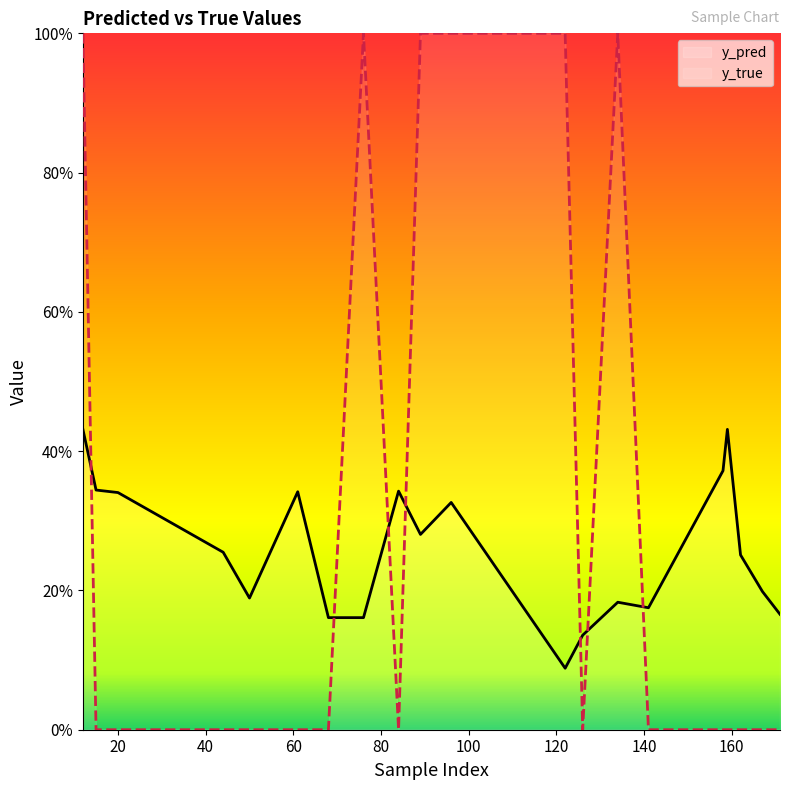

Which series ends up on top after the final intersection of y_pred and y_true?

y_pred